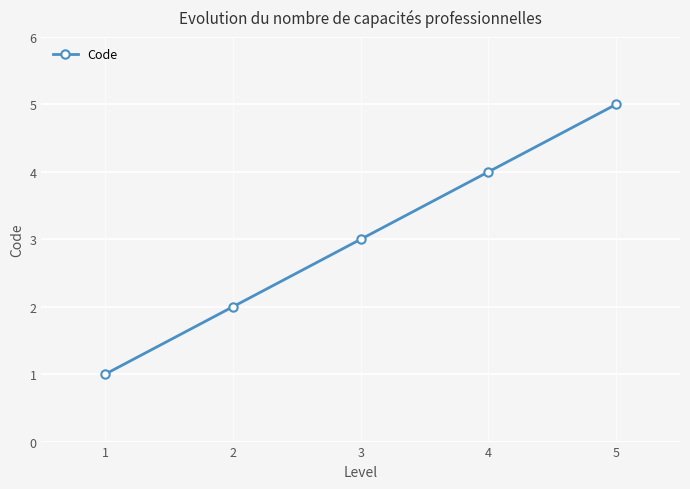

List the labels in order of value, smallest first.

1, 2, 3, 4, 5